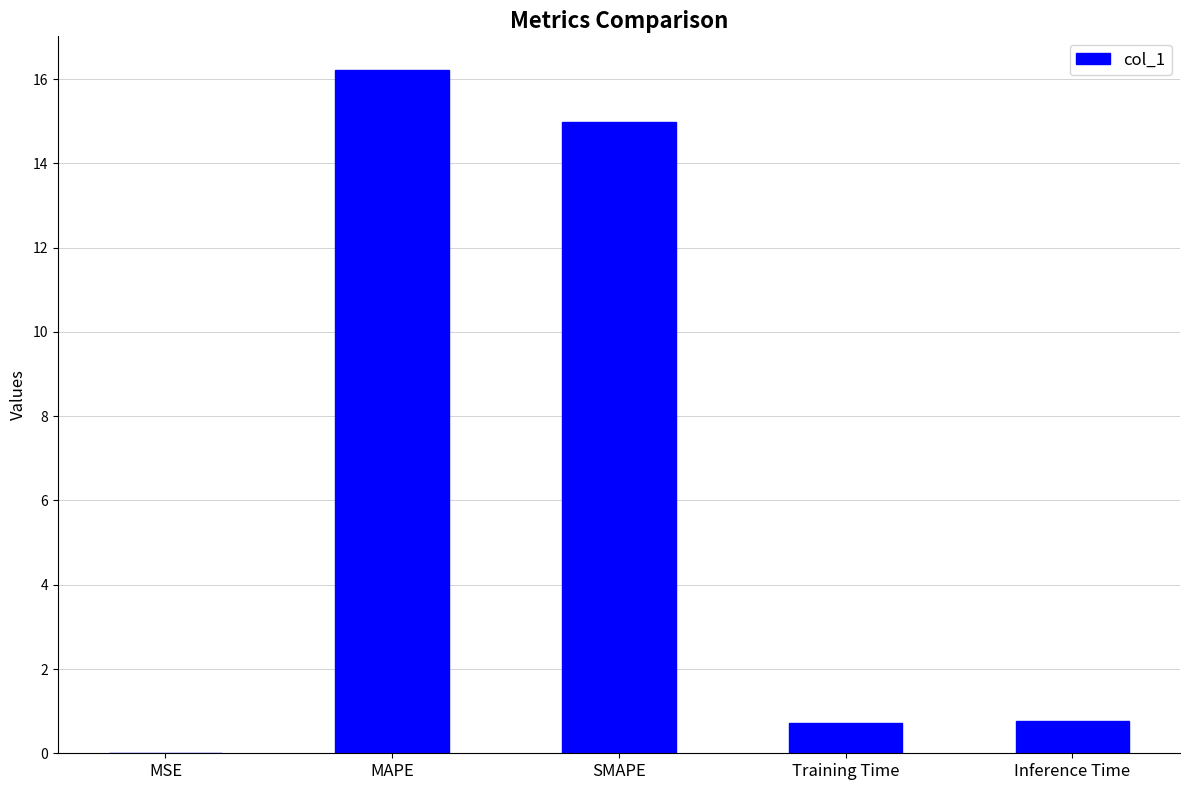

Count the number of data series in this chart.

1